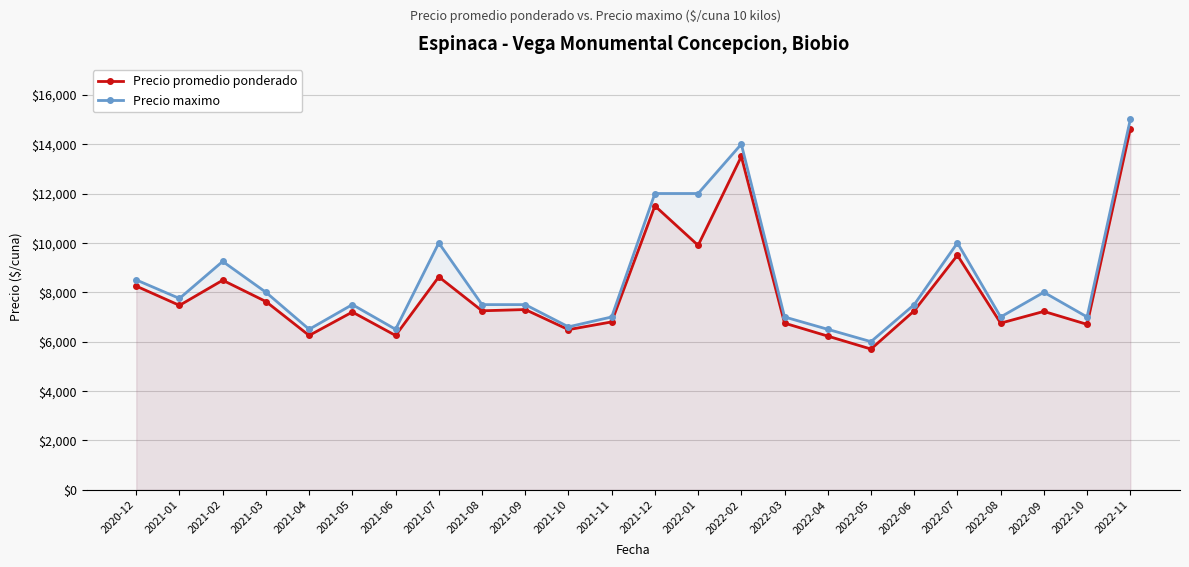

Reading left to right, what are all the values shown in this chart?

Precio promedio ponderado: 2020-12=8250	2021-01=7469	2021-02=8488	2021-03=7625	2021-04=6250	2021-05=7200	2021-06=6250	2021-07=8625	2021-08=7250	2021-09=7300	2021-10=6486	2021-11=6800	2021-12=11500	2022-01=9900	2022-02=13500	2022-03=6750	2022-04=6225	2022-05=5700	2022-06=7250	2022-07=9500	2022-08=6750	2022-09=7225	2022-10=6700	2022-11=14615
Precio maximo: 2020-12=8500	2021-01=7750	2021-02=9250	2021-03=8000	2021-04=6500	2021-05=7500	2021-06=6500	2021-07=10000	2021-08=7500	2021-09=7500	2021-10=6600	2021-11=7000	2021-12=12000	2022-01=12000	2022-02=14000	2022-03=7000	2022-04=6500	2022-05=6000	2022-06=7500	2022-07=10000	2022-08=7000	2022-09=8000	2022-10=7000	2022-11=15000